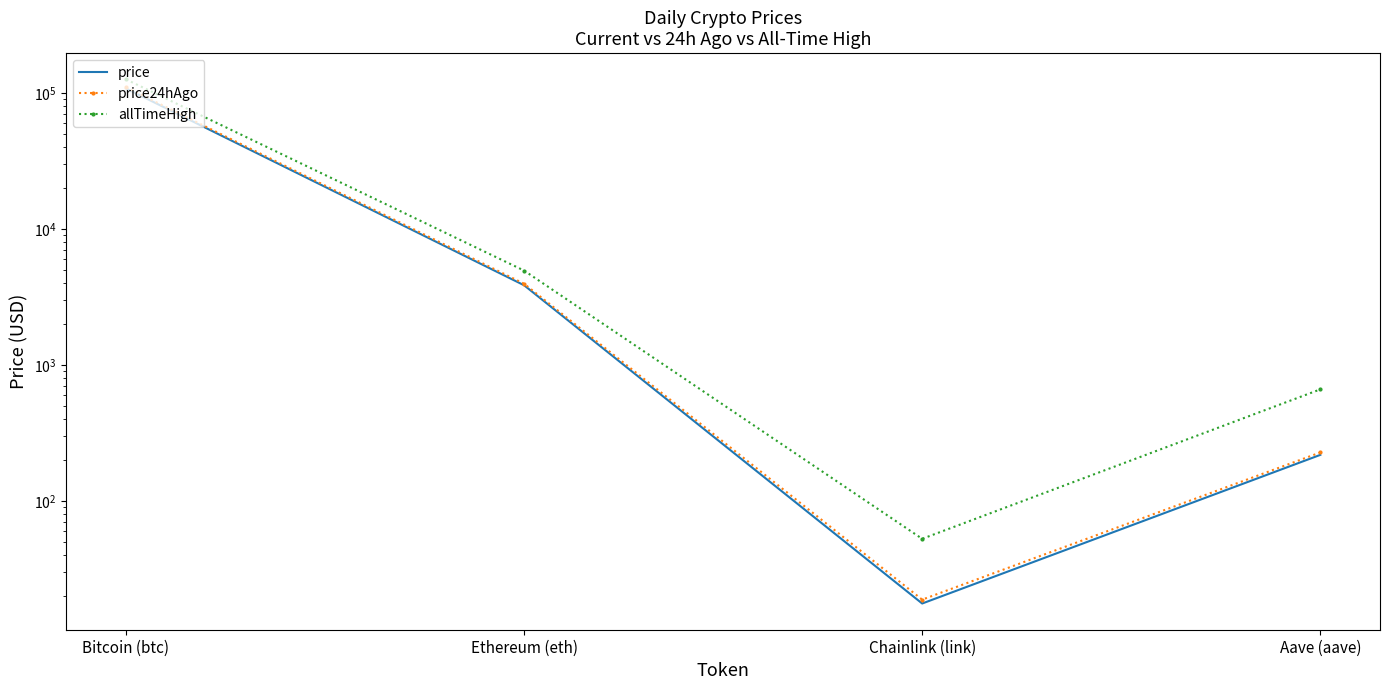

What is the label of the 1st point from the right?

Aave (aave)